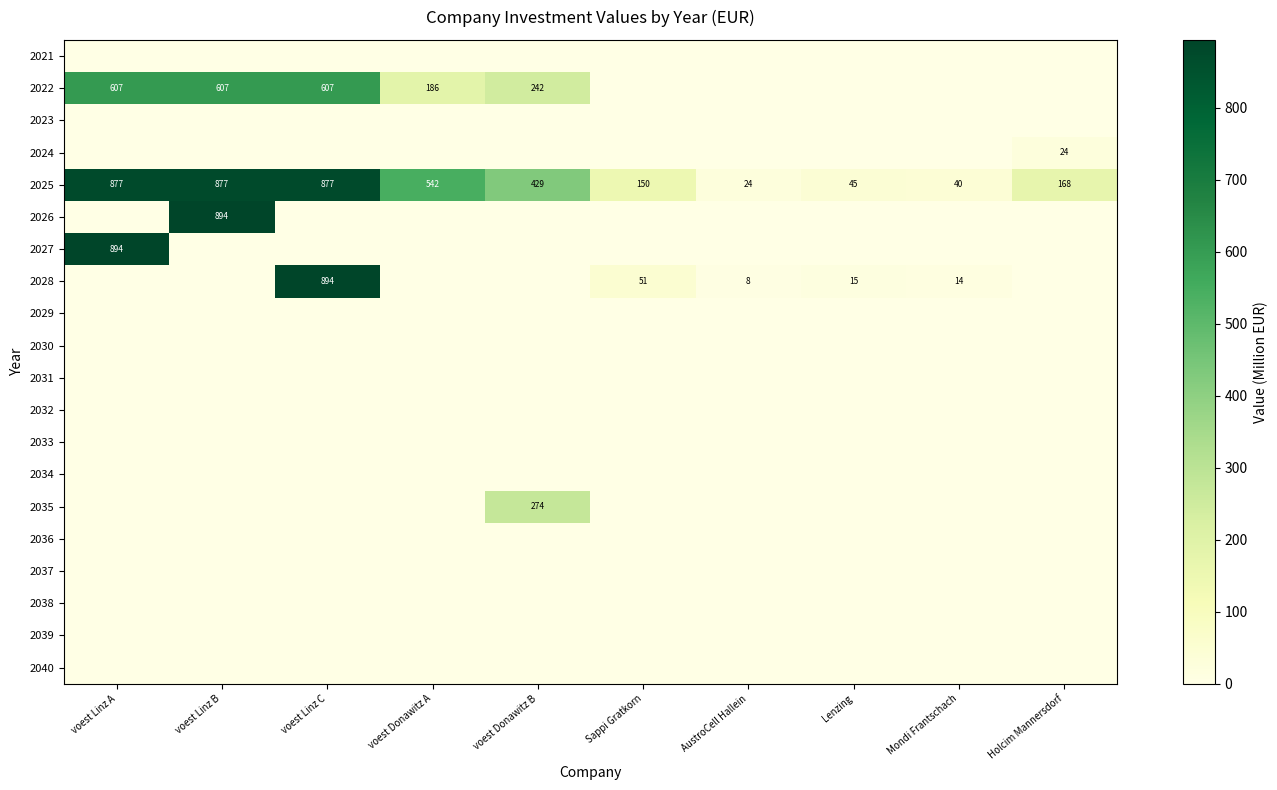

What is the average value of the 2025 series?

403